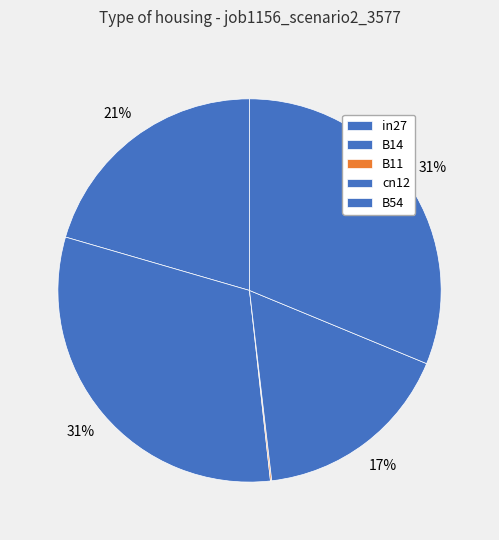

Rank the categories by value from highest to lowest.

B14, B54, in27, cn12, B11